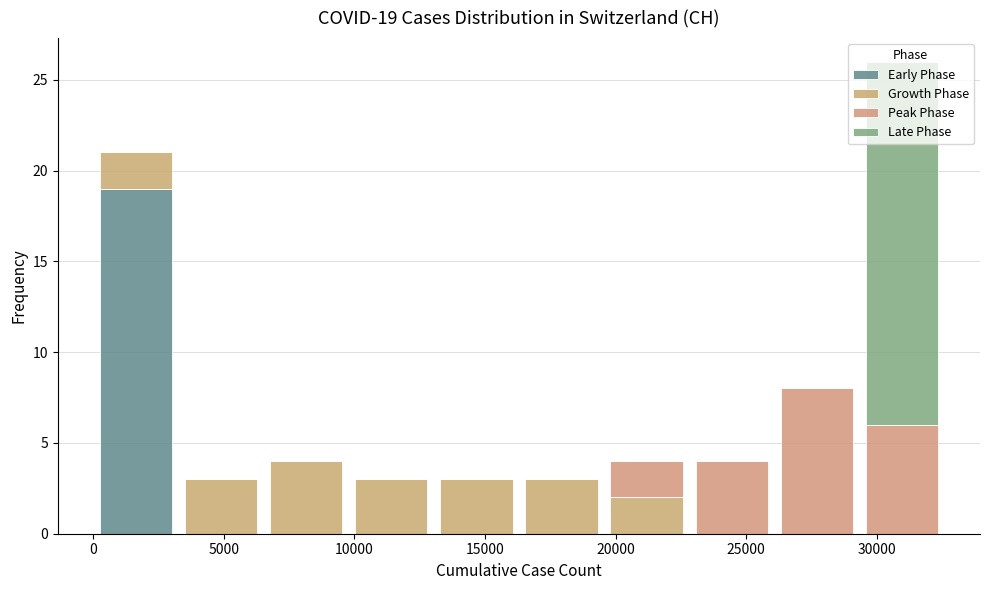

Which range on the x-axis has the tallest stacked bar (by total height)?

29500 to 32500